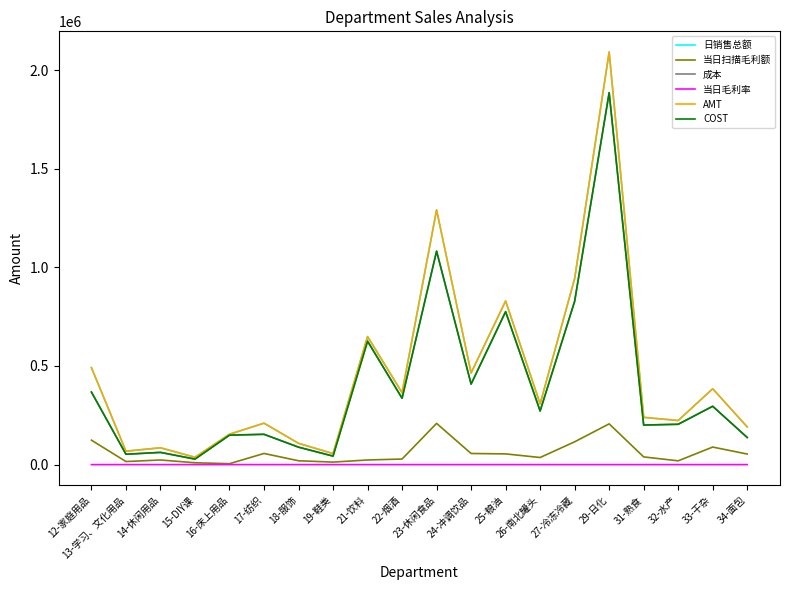

Between 17-纺织 and 22-烟酒, which series saw the biggest shift?

COST